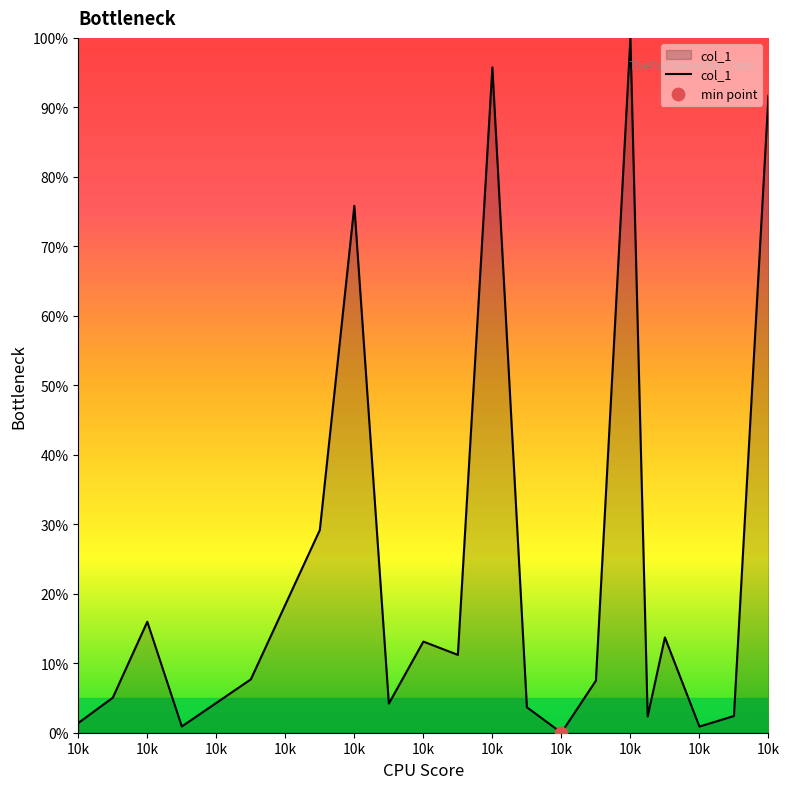

What is the difference between the maximum and minimum values?

100.0